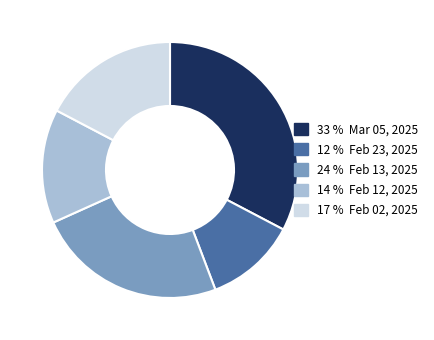

How many segments does this pie chart have?

5